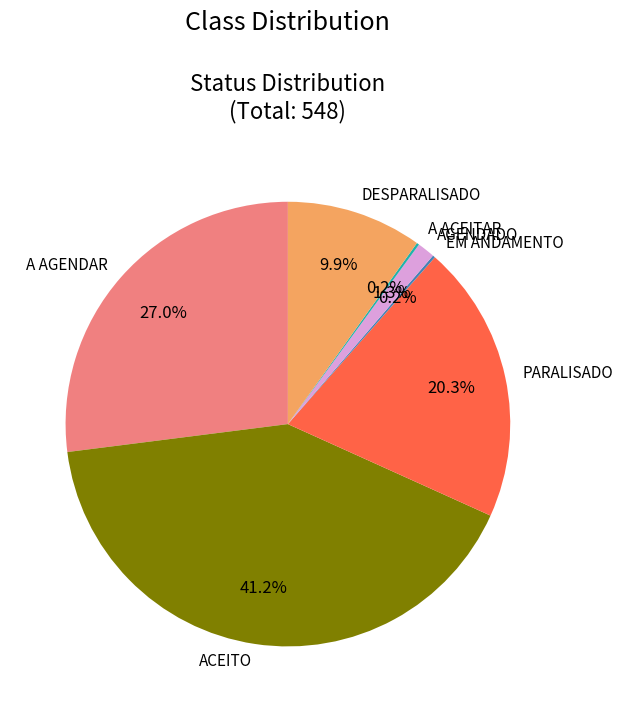

What is the ratio of the value at ACEITO to the value at PARALISADO?

2.0